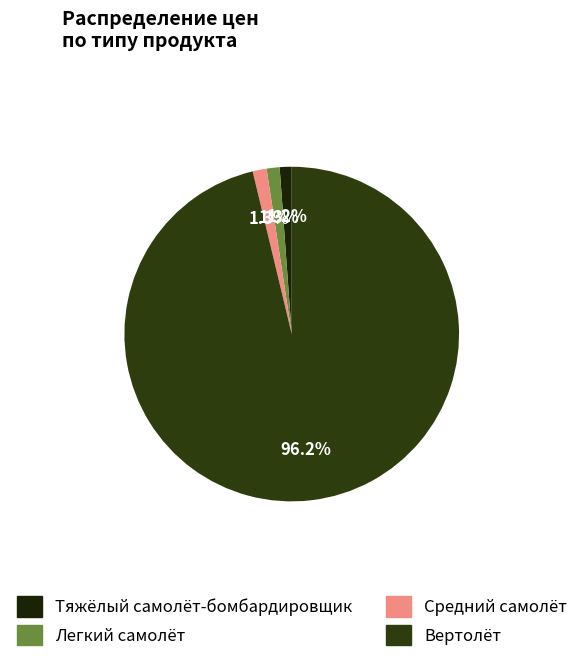

What is the smallest slice in the pie chart?

Тяжёлый самолёт-бомбардировщик